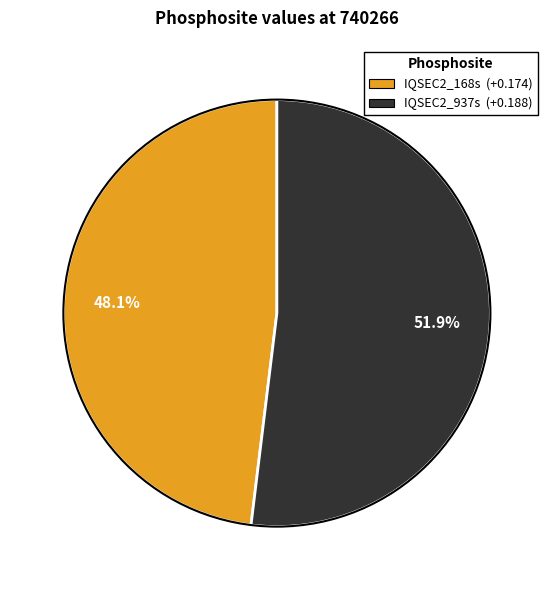

Is it true that IQSEC2_937s is 52% of the pie?

True